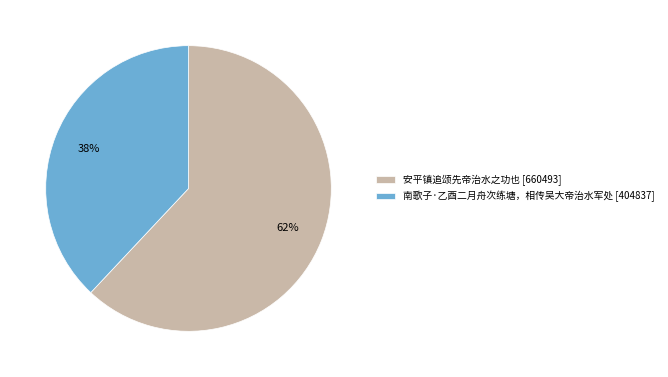

Rank the categories by value from lowest to highest.

南歌子·乙酉二月舟次练塘，相传吴大帝治水军处, 安平镇追颂先帝治水之功也